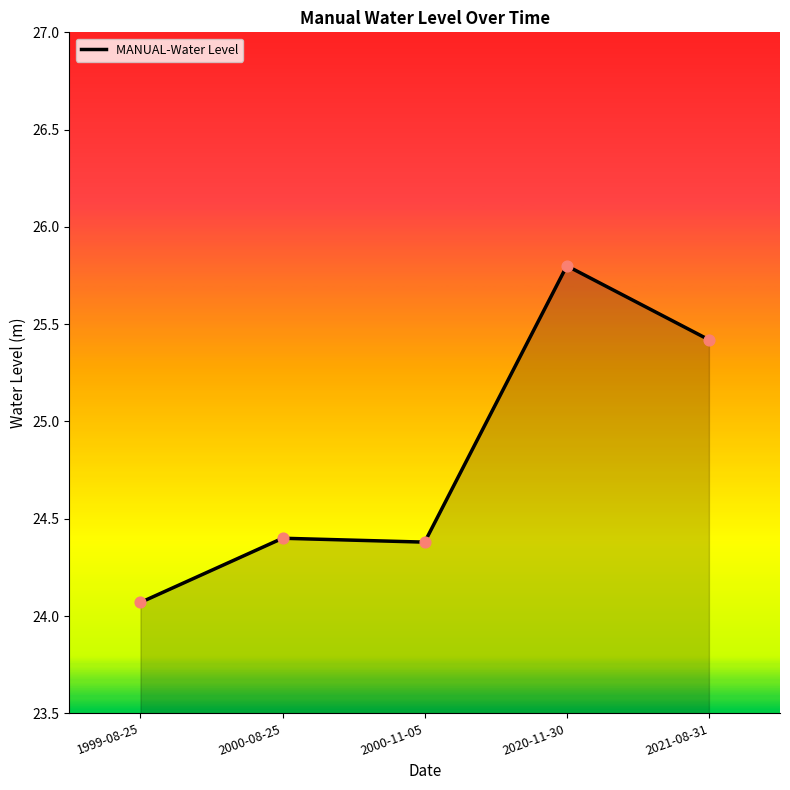

Approximately how many times larger is the value at 2000-08-25 compared to 2020-11-30?

0.9